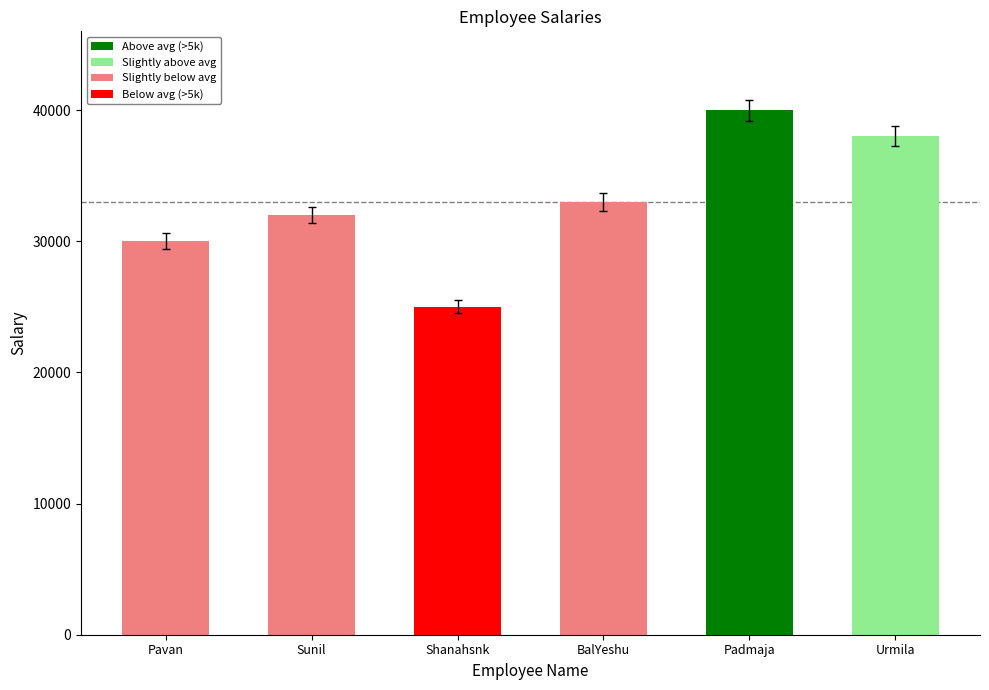

How many bars are there in total?

6